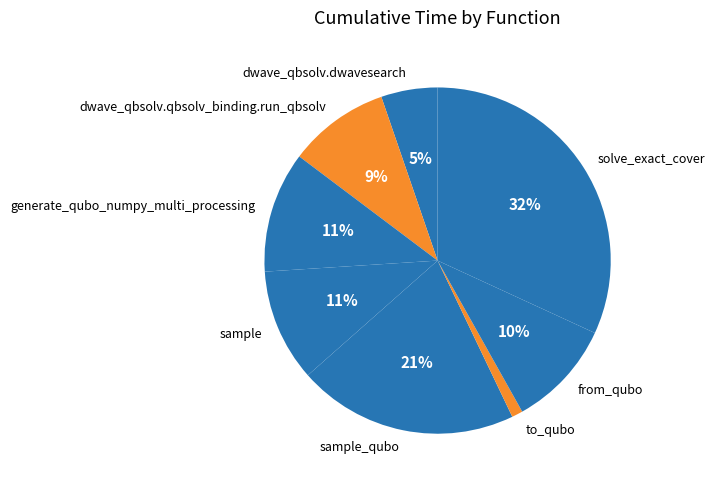

Between to_qubo and sample_qubo, which is larger?

sample_qubo